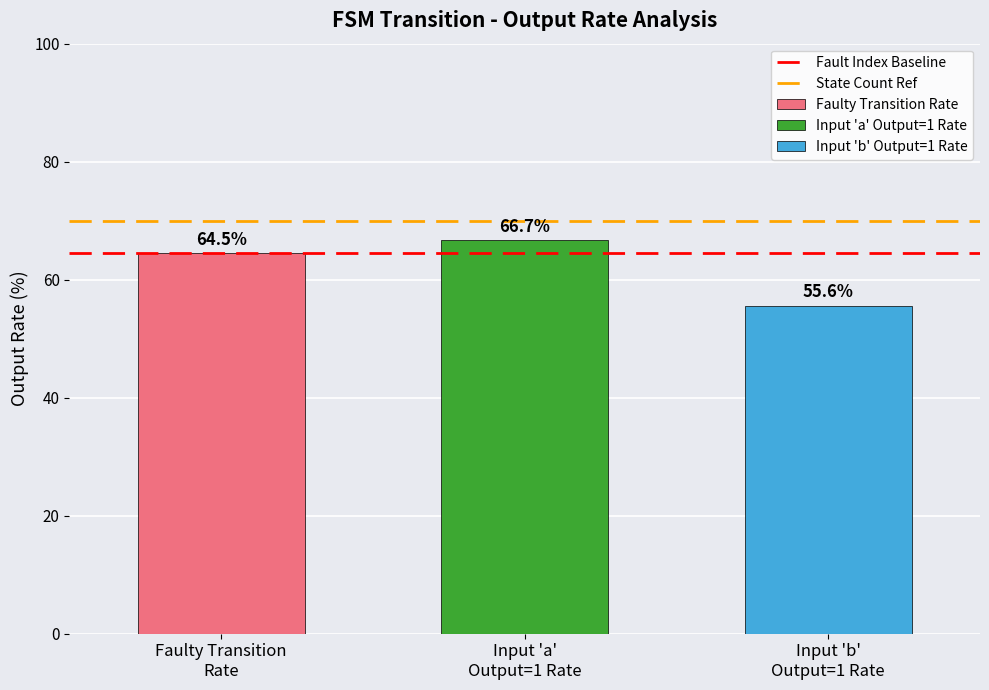

At which label does State Count Ref reach its minimum?

Faulty Transition
Rate